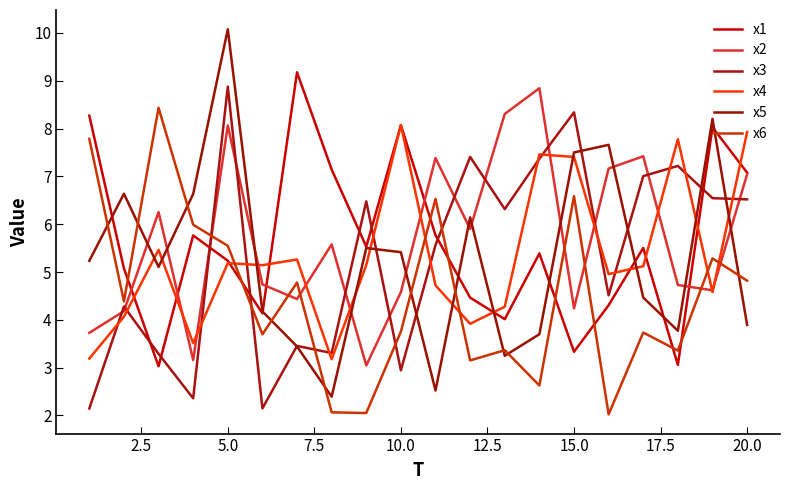

At which category is the sum across all series the highest?

5.0